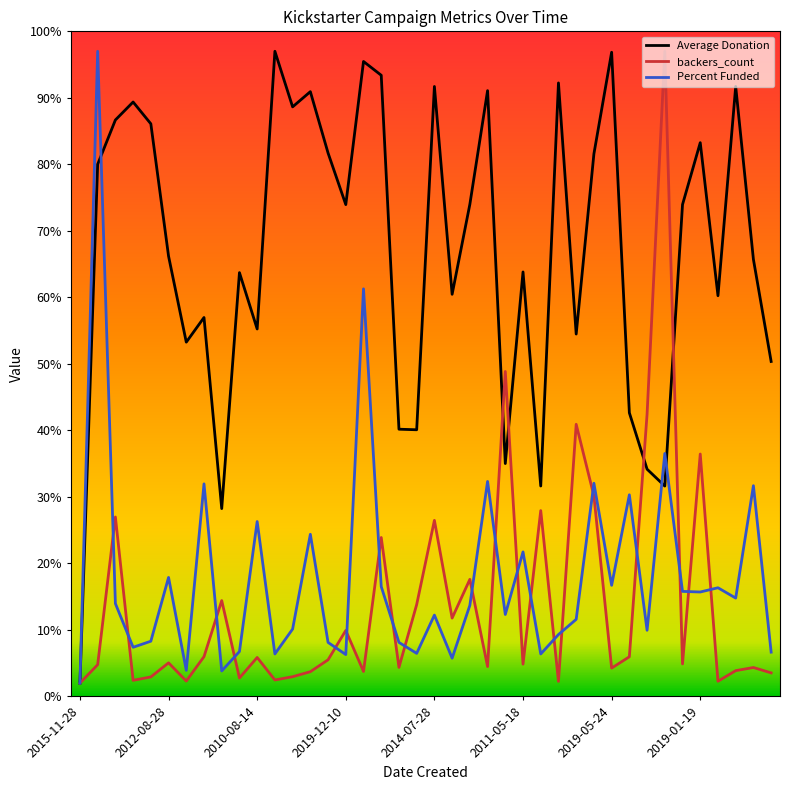

What is the minimum value for backers_count?

2.0